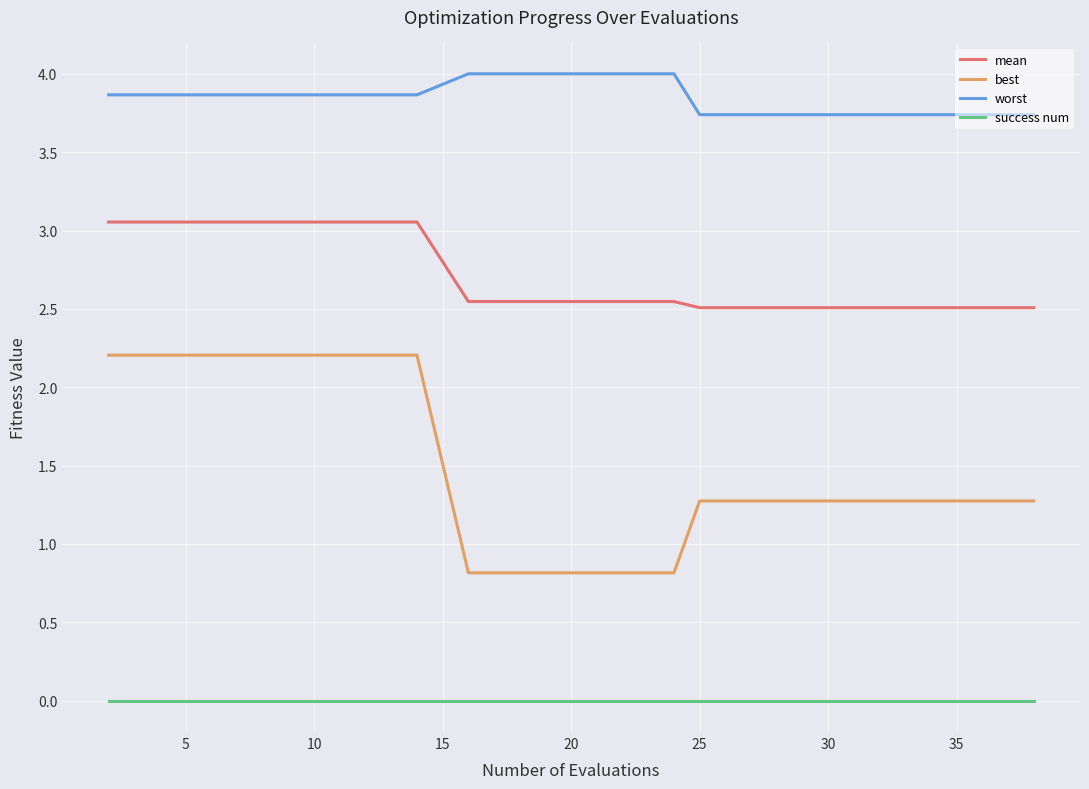

Which series has the largest range (max minus min)?

best